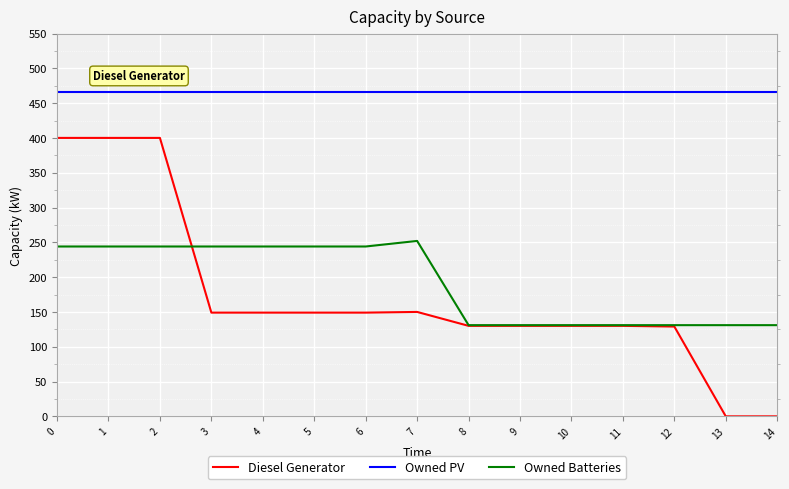

At 6, list the series in order from largest to smallest.

Owned PV, Owned Batteries, Diesel Generator